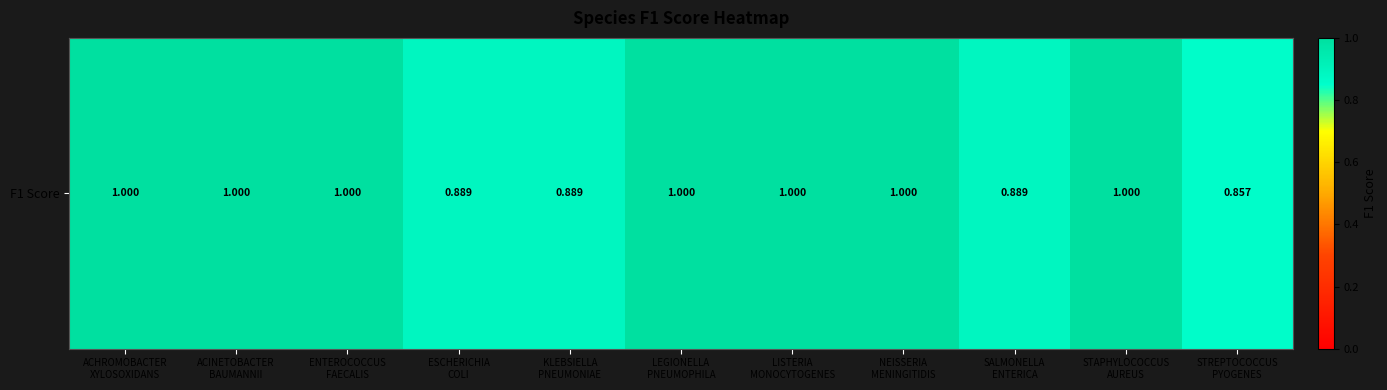

True or false: the data shows 0.9 at KLEBSIELLA
PNEUMONIAE.

True